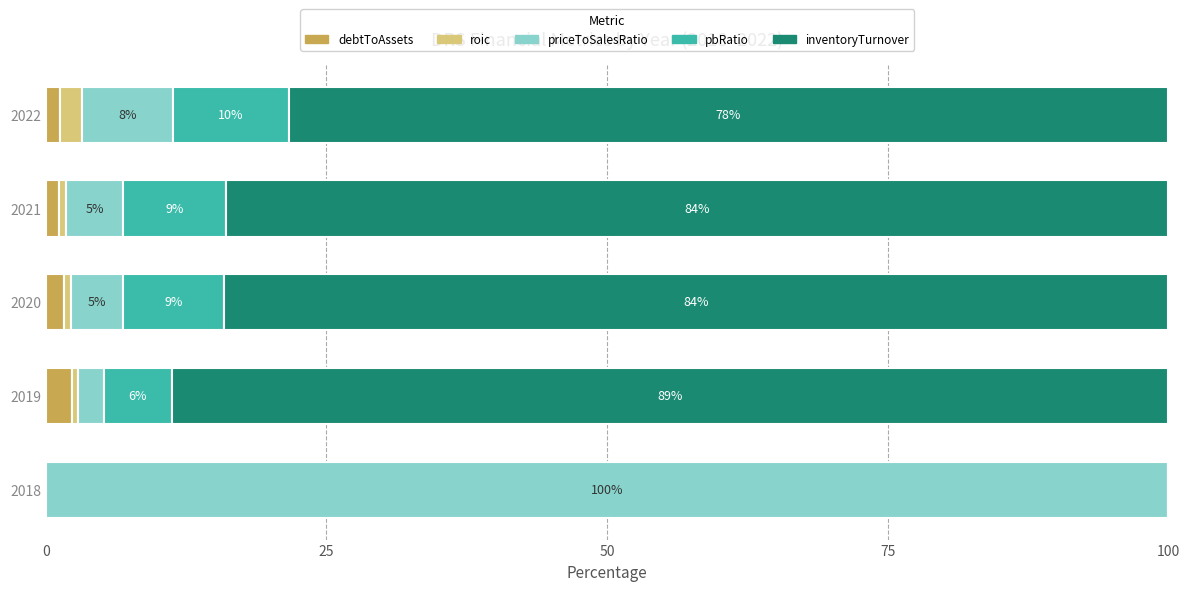

Is it true that debtToAssets equals 0.0 at 2018?

True